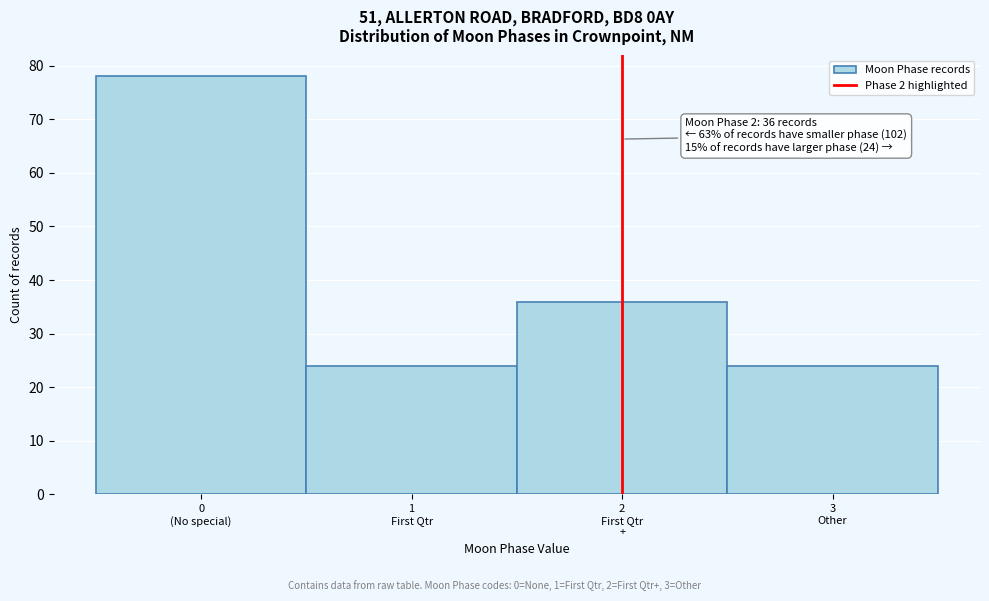

Reading left to right, extract all data points from this chart.

78	24	36	24